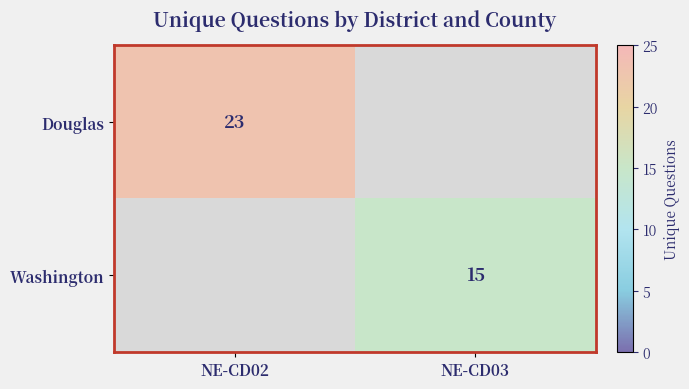

What is the greatest value displayed?

23.0